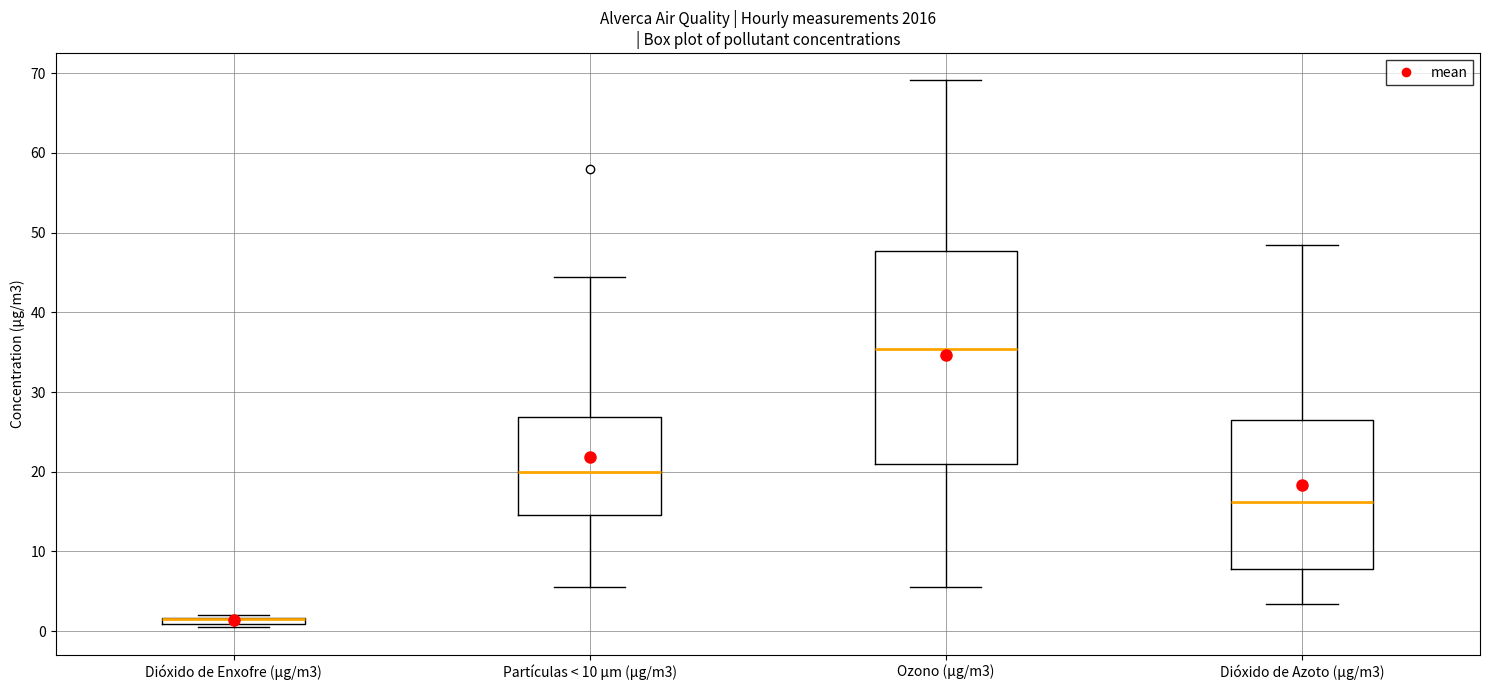

Which box is the tallest, from its lower edge to its upper edge?

Ozono (µg/m3)